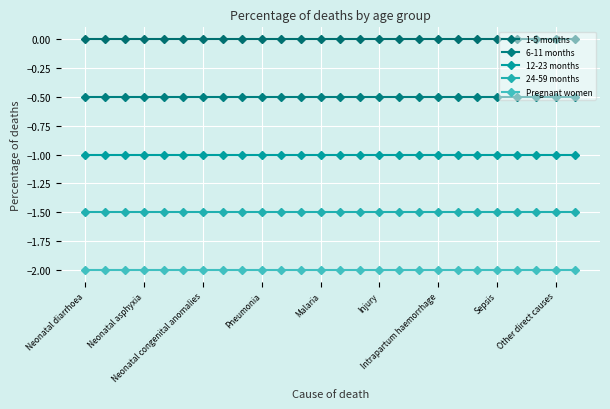

Reading left to right, what are all the values shown in this chart?

1-5 months: 0.0	0.0	0.0	0.0	0.0	0.0	0.0	0.0	0.0	0.0	0.0	0.0	0.0	0.0	0.0	0.0	0.0	0.0	0.0	0.0	0.0	0.0	0.0	0.0	0.0	0.0
6-11 months: -0.5	-0.5	-0.5	-0.5	-0.5	-0.5	-0.5	-0.5	-0.5	-0.5	-0.5	-0.5	-0.5	-0.5	-0.5	-0.5	-0.5	-0.5	-0.5	-0.5	-0.5	-0.5	-0.5	-0.5	-0.5	-0.5
12-23 months: -1.0	-1.0	-1.0	-1.0	-1.0	-1.0	-1.0	-1.0	-1.0	-1.0	-1.0	-1.0	-1.0	-1.0	-1.0	-1.0	-1.0	-1.0	-1.0	-1.0	-1.0	-1.0	-1.0	-1.0	-1.0	-1.0
24-59 months: -1.5	-1.5	-1.5	-1.5	-1.5	-1.5	-1.5	-1.5	-1.5	-1.5	-1.5	-1.5	-1.5	-1.5	-1.5	-1.5	-1.5	-1.5	-1.5	-1.5	-1.5	-1.5	-1.5	-1.5	-1.5	-1.5
Pregnant women: -2.0	-2.0	-2.0	-2.0	-2.0	-2.0	-2.0	-2.0	-2.0	-2.0	-2.0	-2.0	-2.0	-2.0	-2.0	-2.0	-2.0	-2.0	-2.0	-2.0	-2.0	-2.0	-2.0	-2.0	-2.0	-2.0